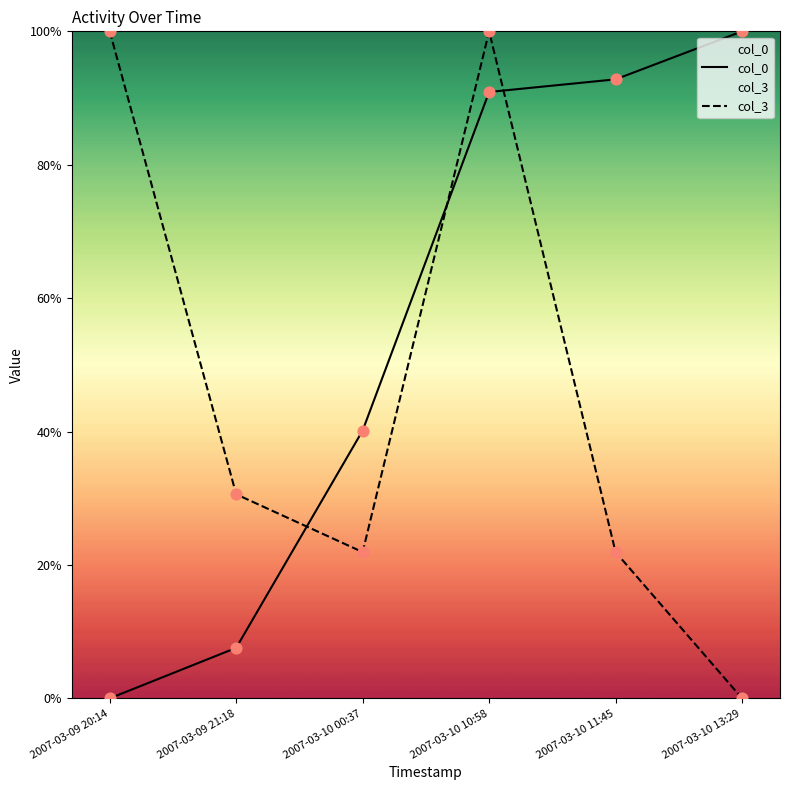

What are all the series names shown in the legend?

col_0, col_3